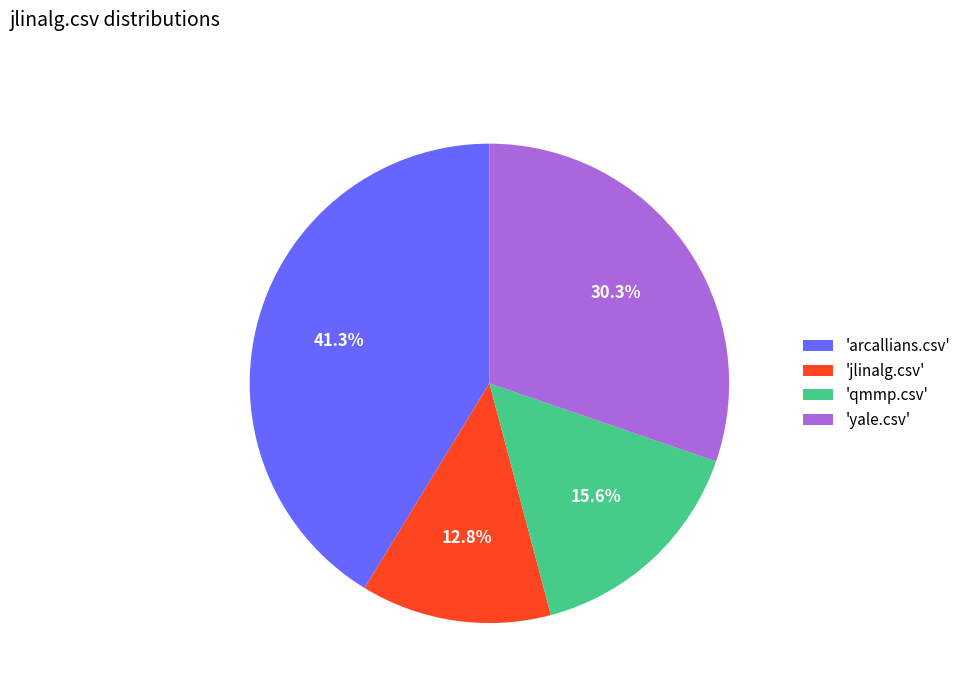

How many slices are in this pie chart?

4